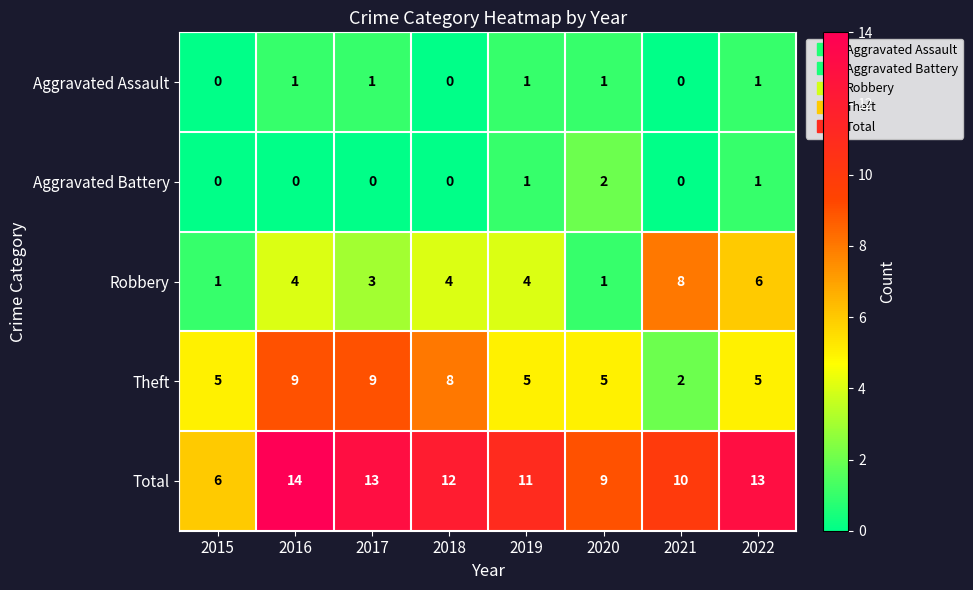

Which label corresponds to the largest value in the chart?

2016